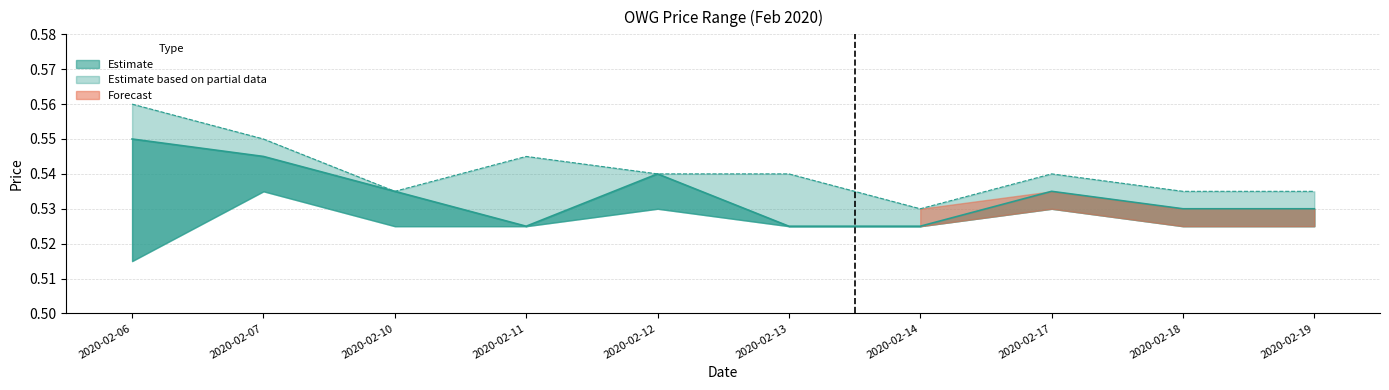

True or false: high and close cross at least once.

False